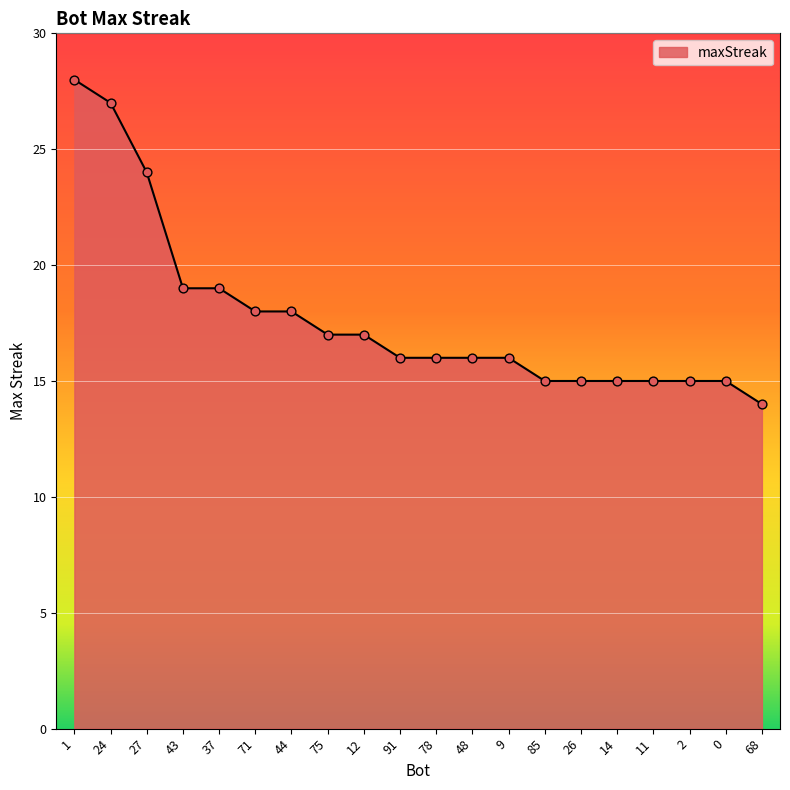

Which has a higher value, 12 or 48?

12